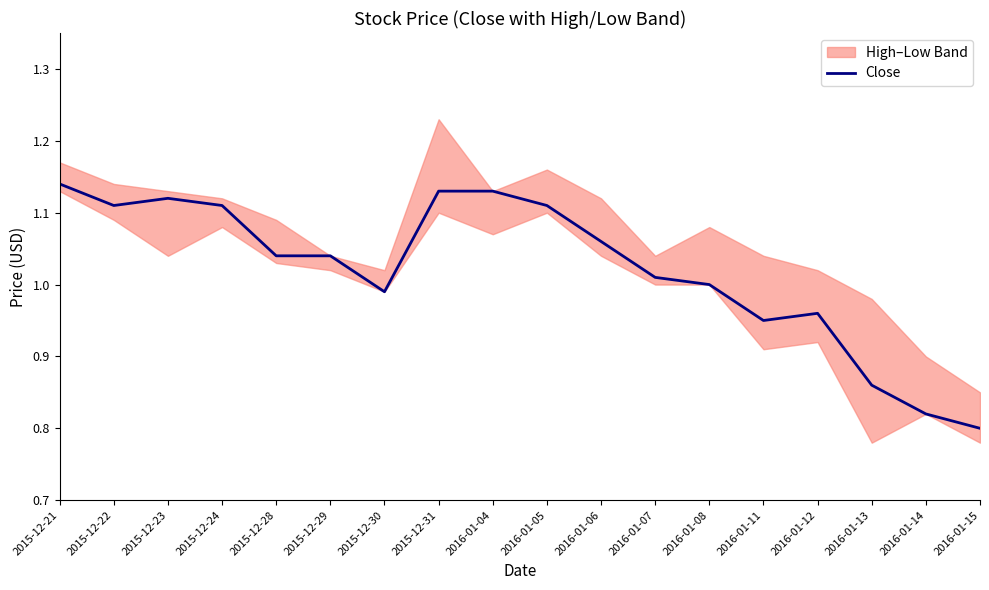

What position from the right is 2016-01-14?

2